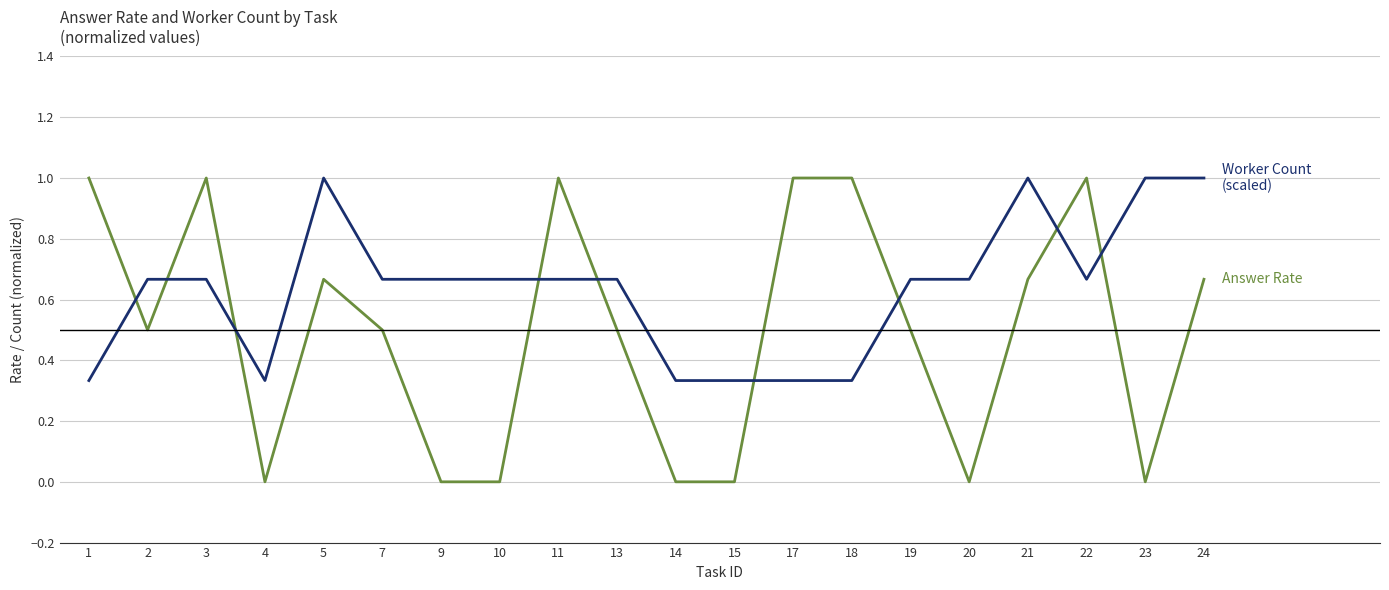

What is the maximum value shown in the chart?

1.0